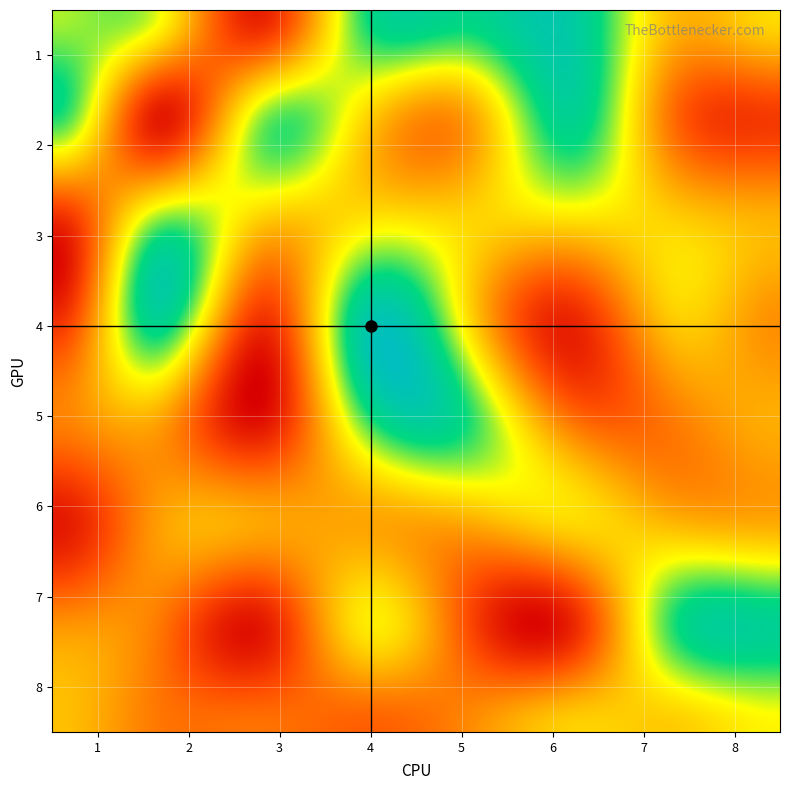

At 7, list the series in order from smallest to largest.

3, 6, 8, 2, 5, 1, 4, 7